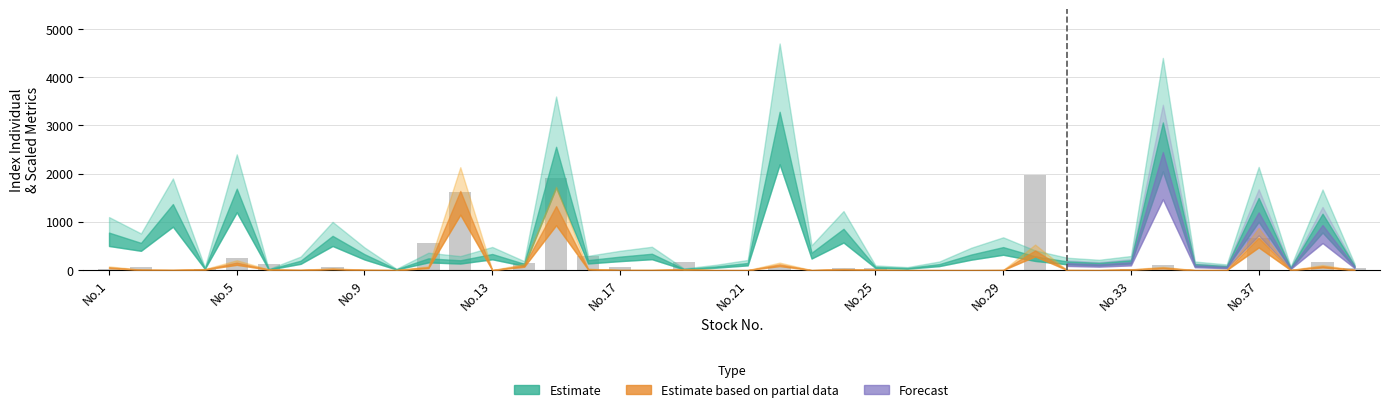

What is the greatest value displayed?

1970.2